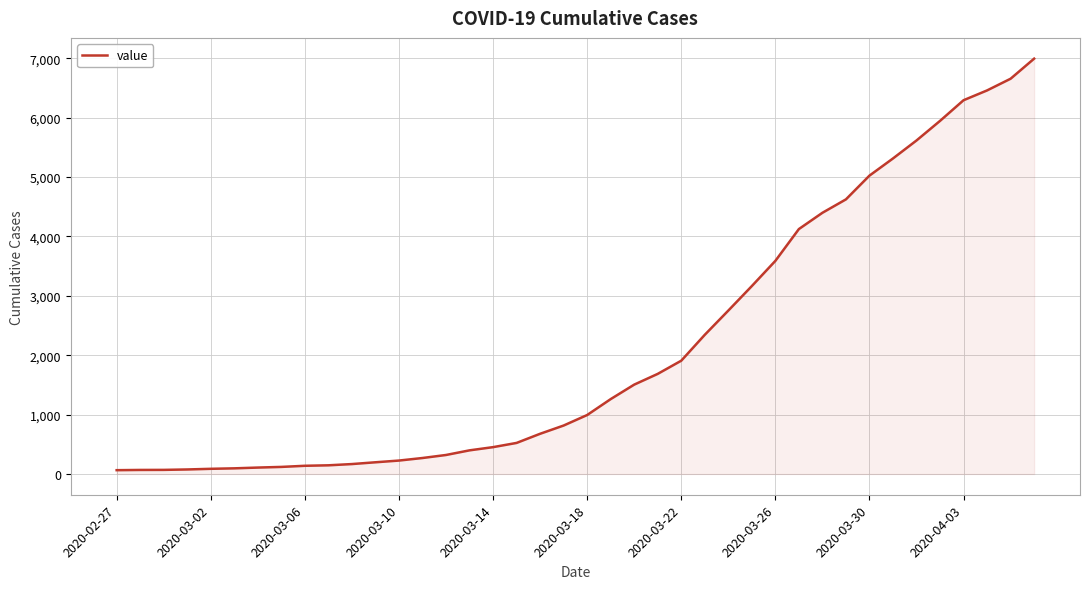

What is the greatest value displayed?

6995